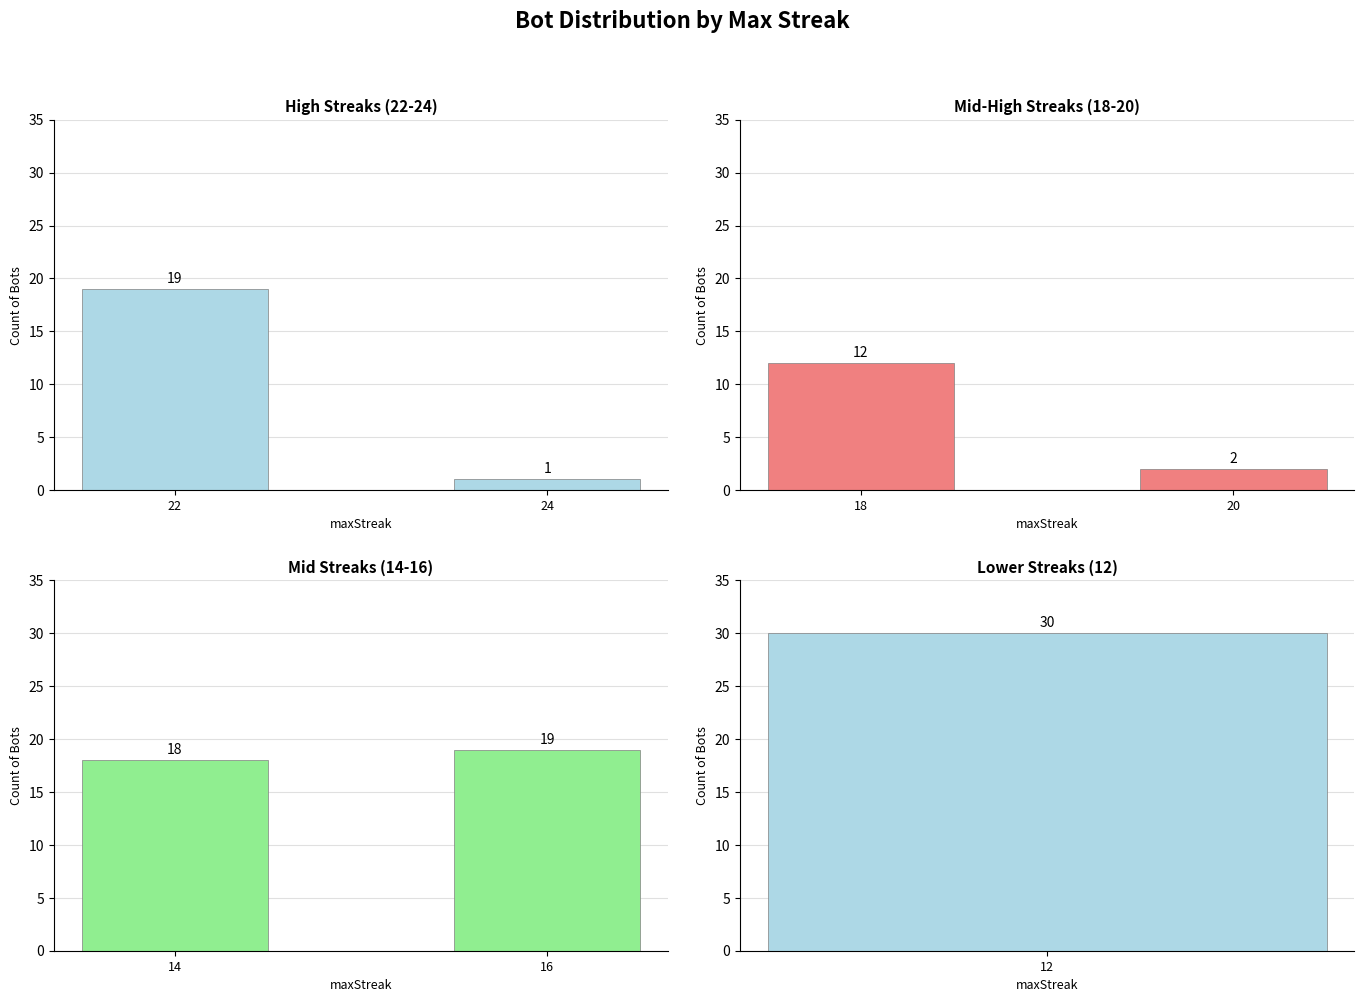

What is the maximum value for Mid-High Streaks (18-20)?

12